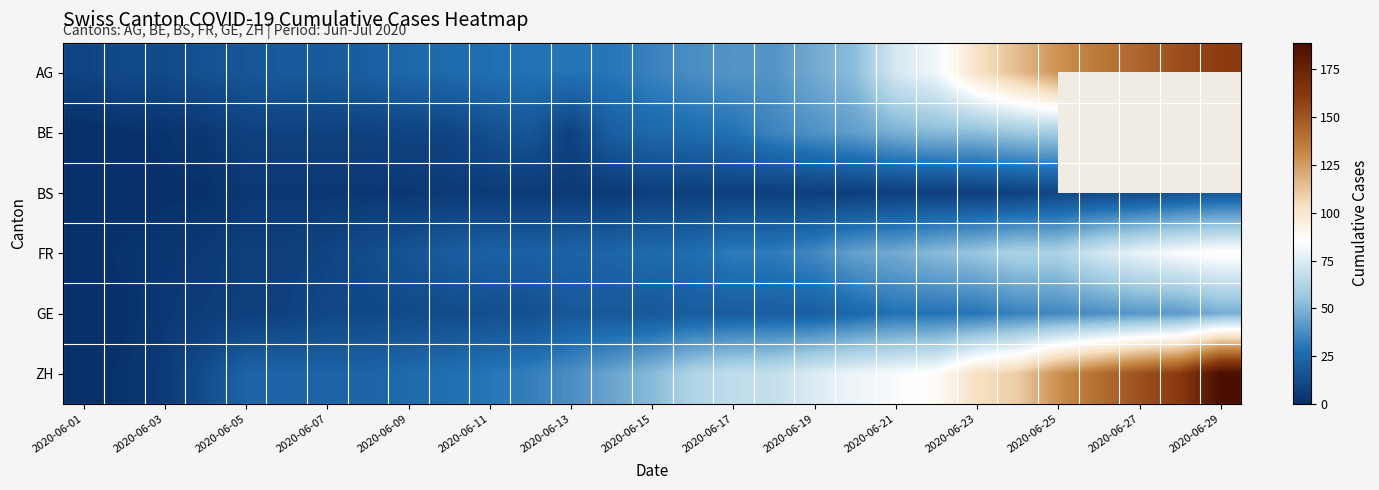

What is the difference between the maximum and minimum values in the AG series?

151.0